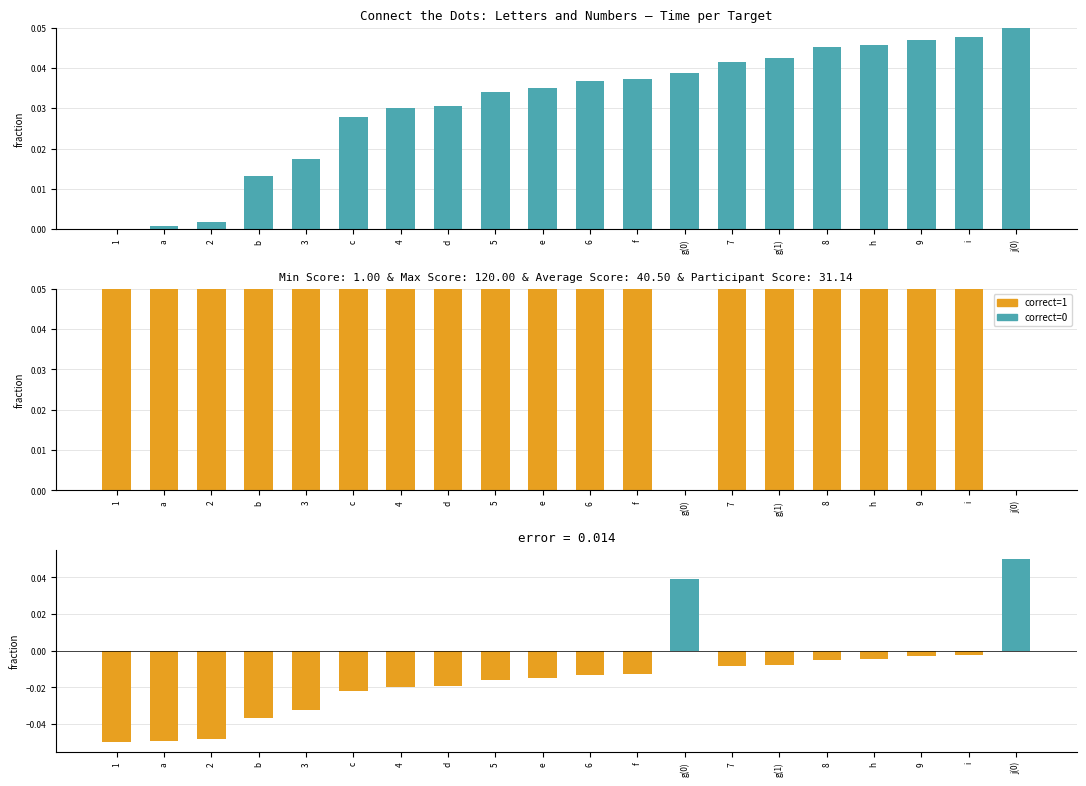

What is the label of the 6th bar from the left?

c